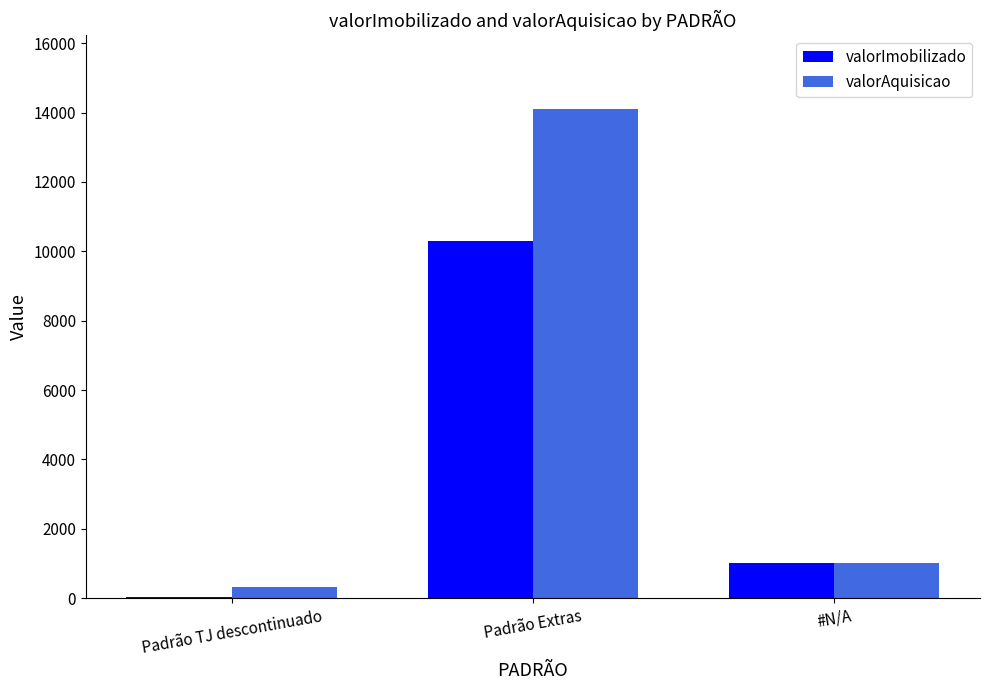

What is the sum of all valorImobilizado values?

11328.9